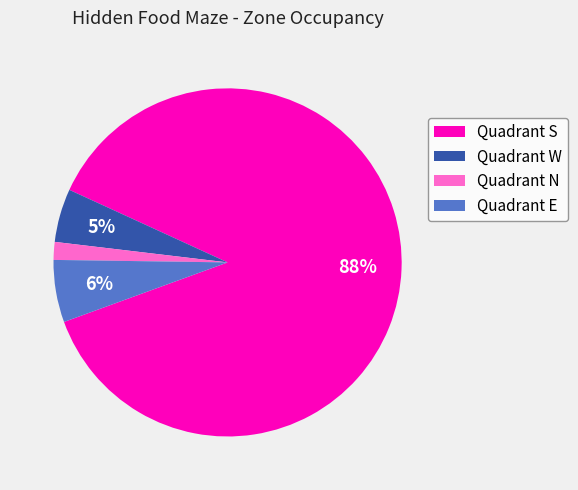

Which category accounts for the majority?

Quadrant S